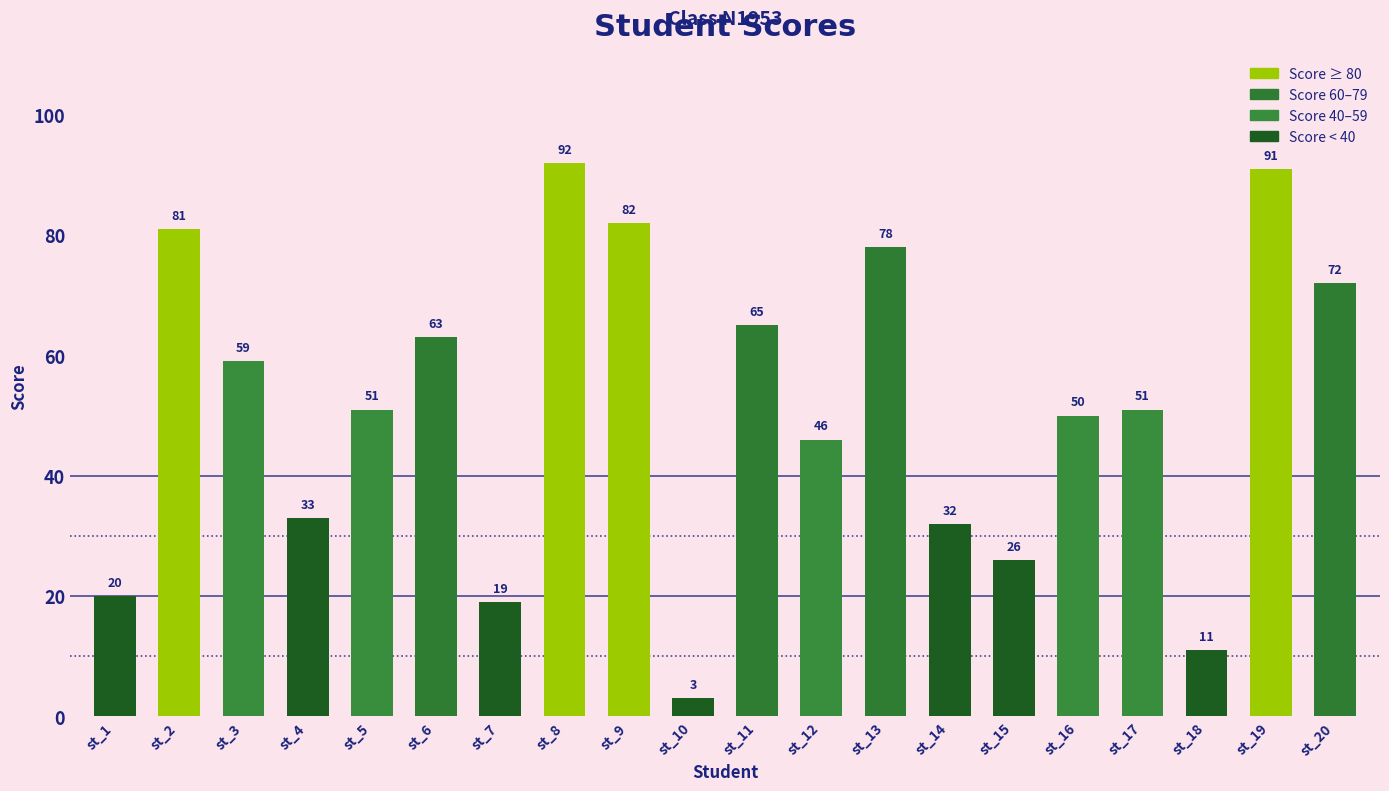

What is the ratio of the value at st_5 to the value at st_16?

1.0